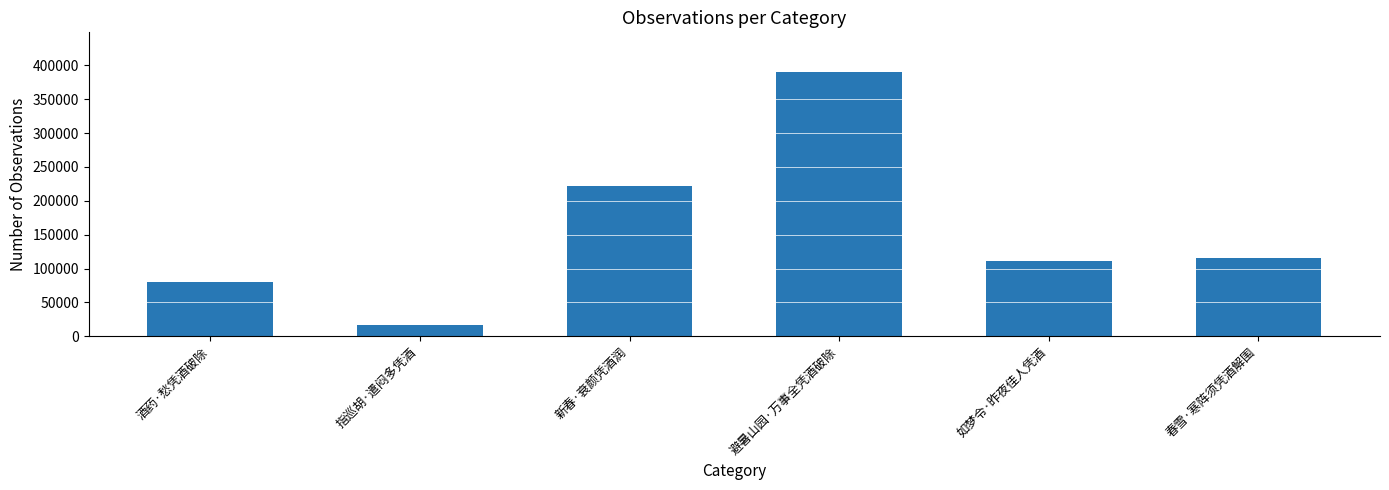

What position from the left is 如梦令·昨夜佳人凭酒?

5